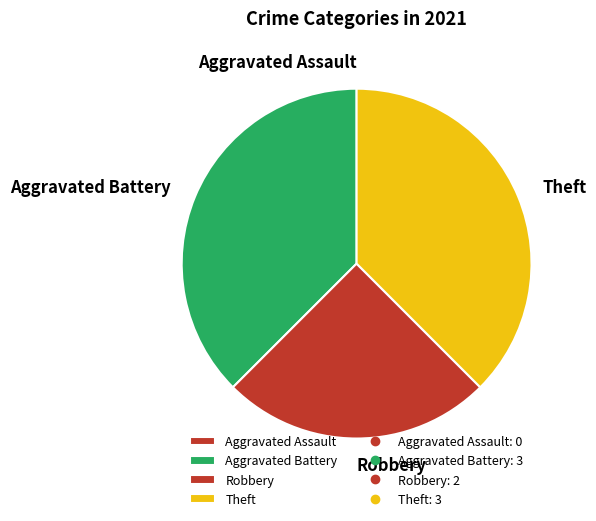

What is the ratio of the value at Robbery to the value at Theft?

0.7